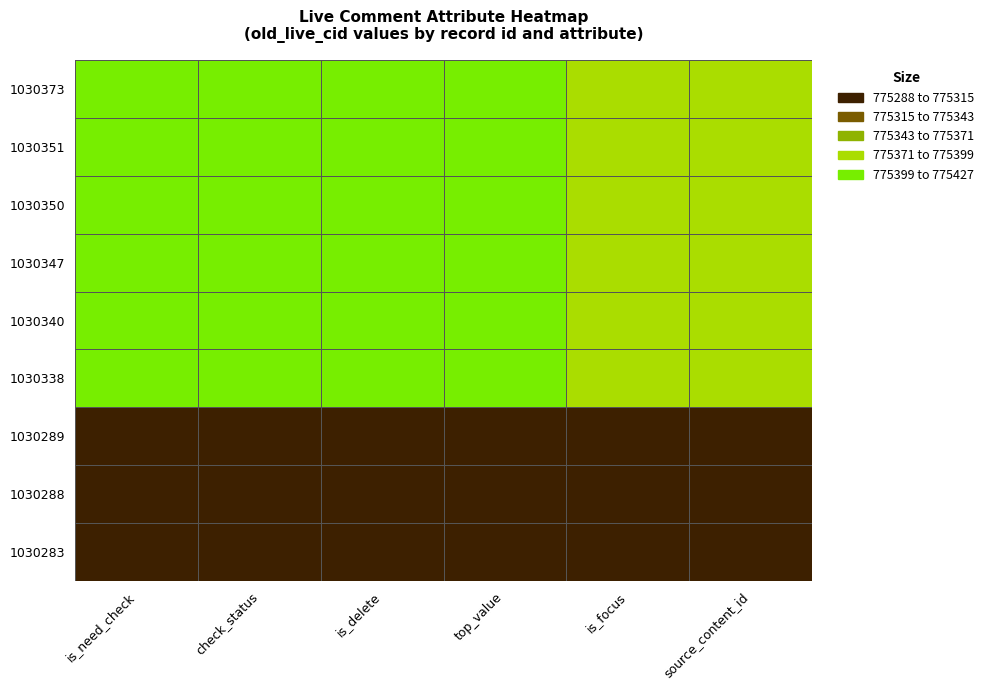

What is the spread (max minus min) of values at check_status?

103